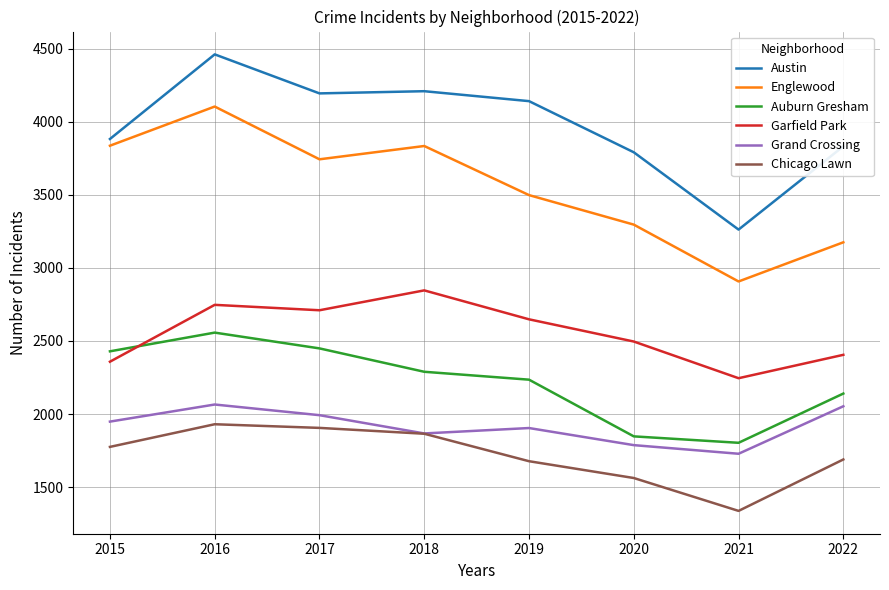

What is the total value across all series at 2021?

13282